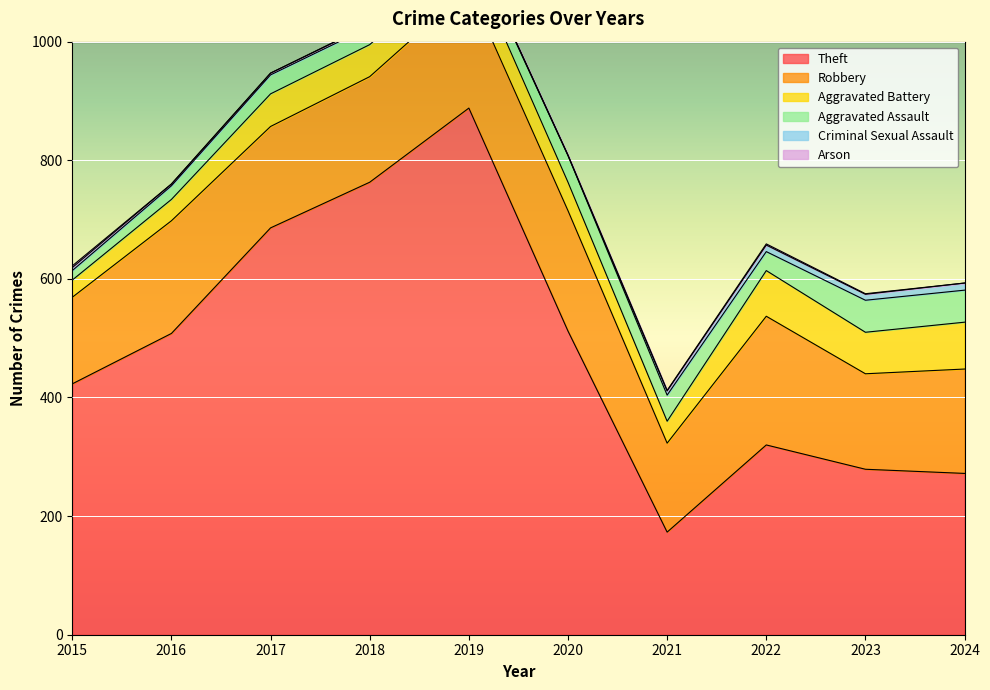

Reading left to right, list all the values displayed in this chart.

Theft: 423	508	686	763	888	512	173	320	279	272
Robbery: 146	190	171	178	202	203	150	217	161	176
Aggravated Battery: 29	36	55	54	53	48	37	77	70	79
Aggravated Assault: 16	23	32	30	28	45	44	32	54	54
Criminal Sexual Assault: 5	3	3	3	2	0	7	11	10	12
Arson: 3	0	0	1	1	1	1	2	1	0